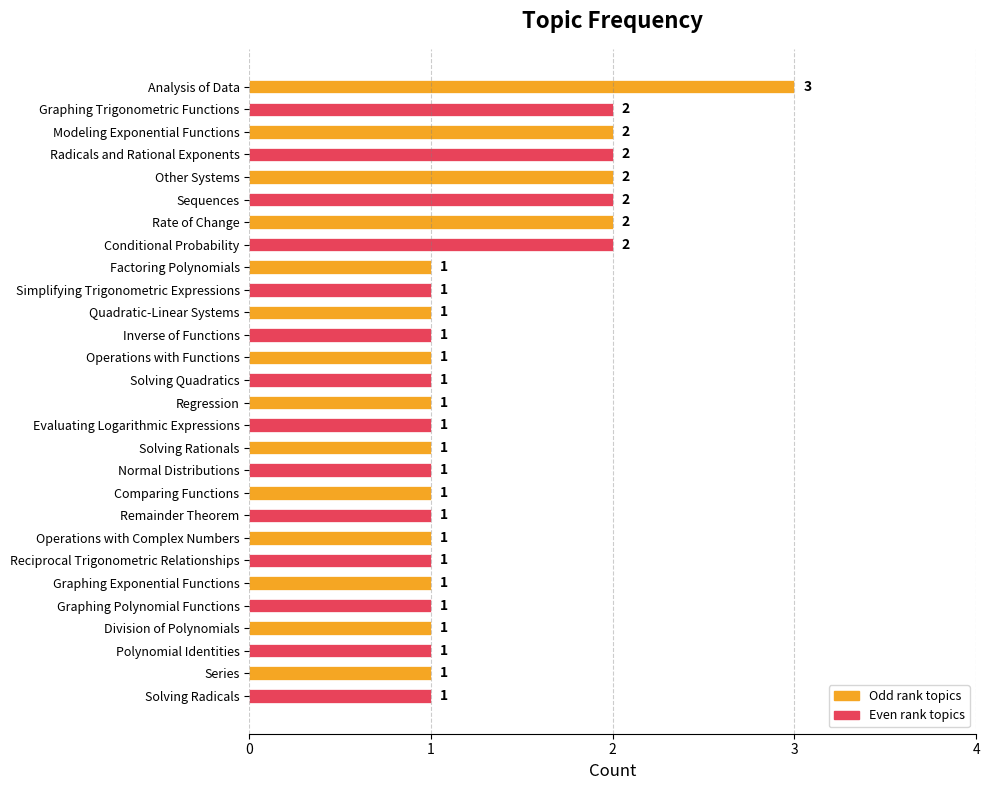

How many bars are there in total?

28